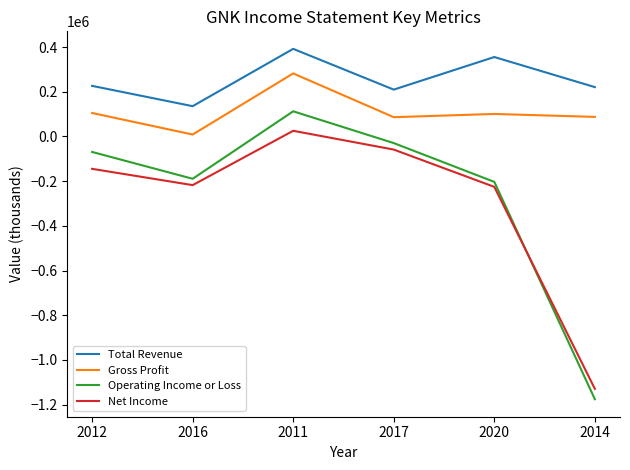

Between 2012 and 2014, which series saw the biggest shift?

Operating Income or Loss